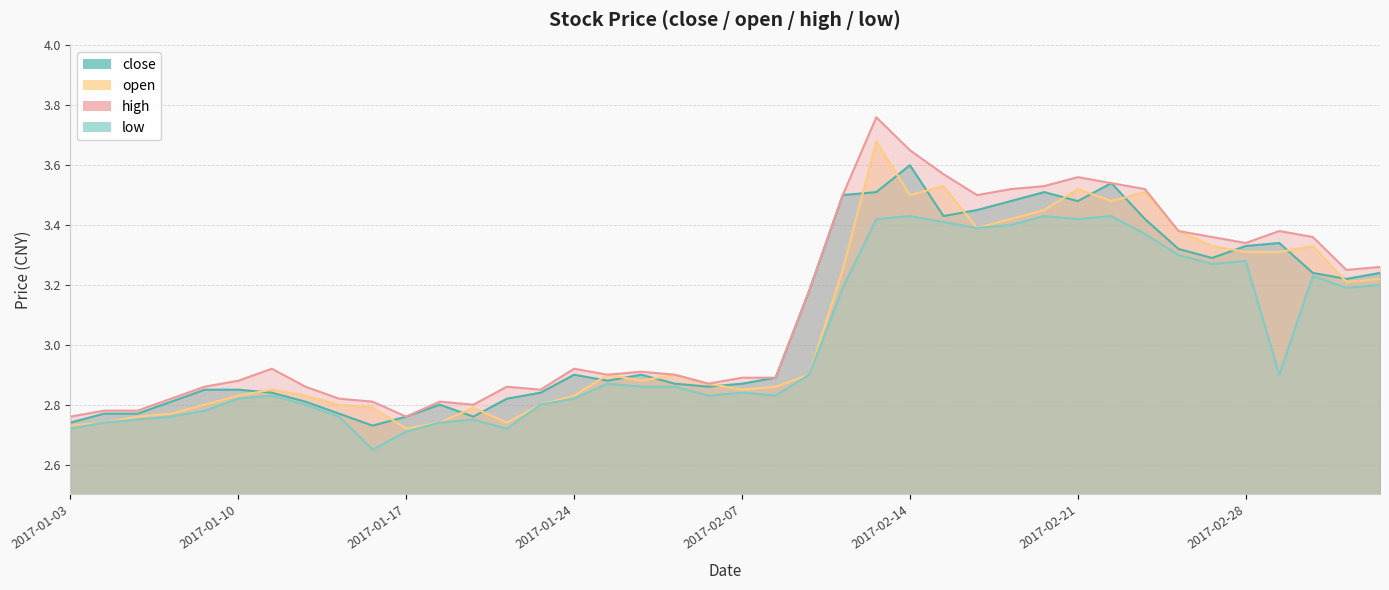

Does the chart display data point markers on the line(s)?

No